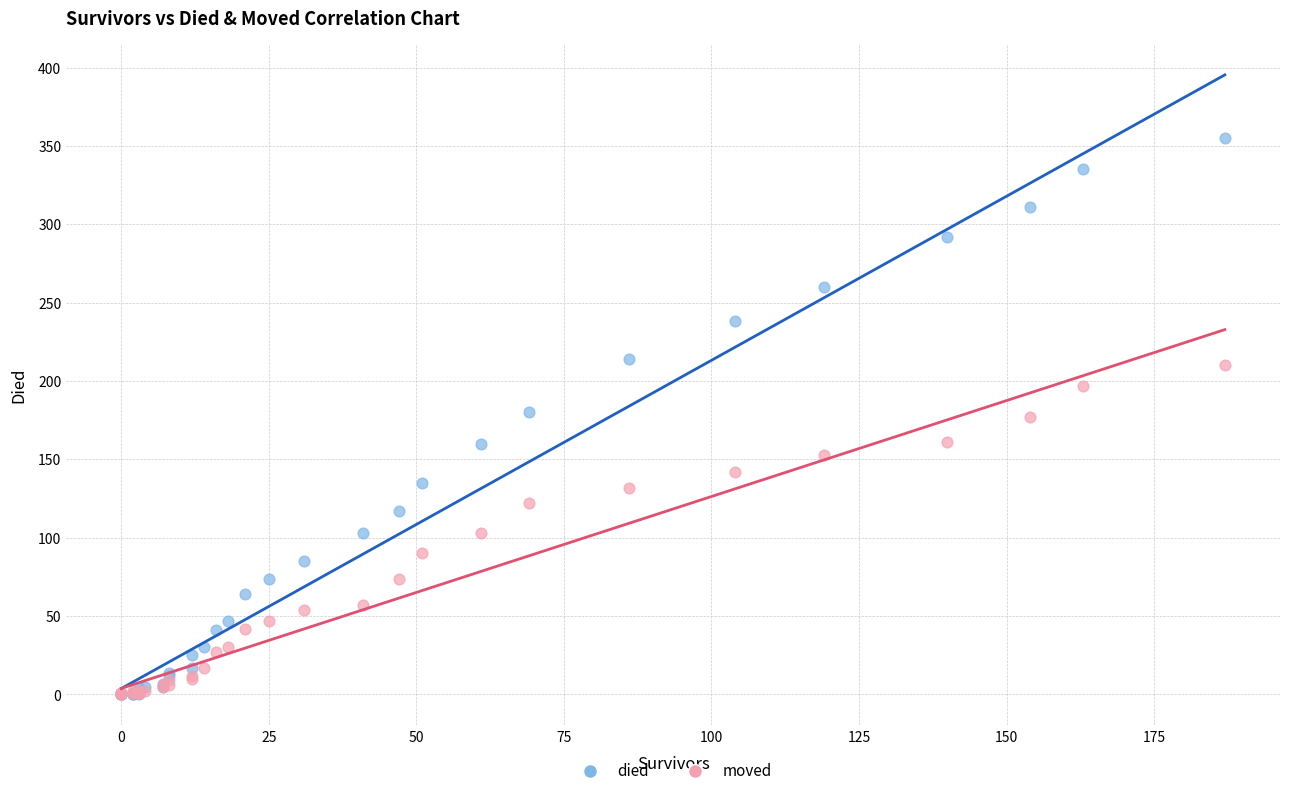

Which series has the widest spread of Y values?

died